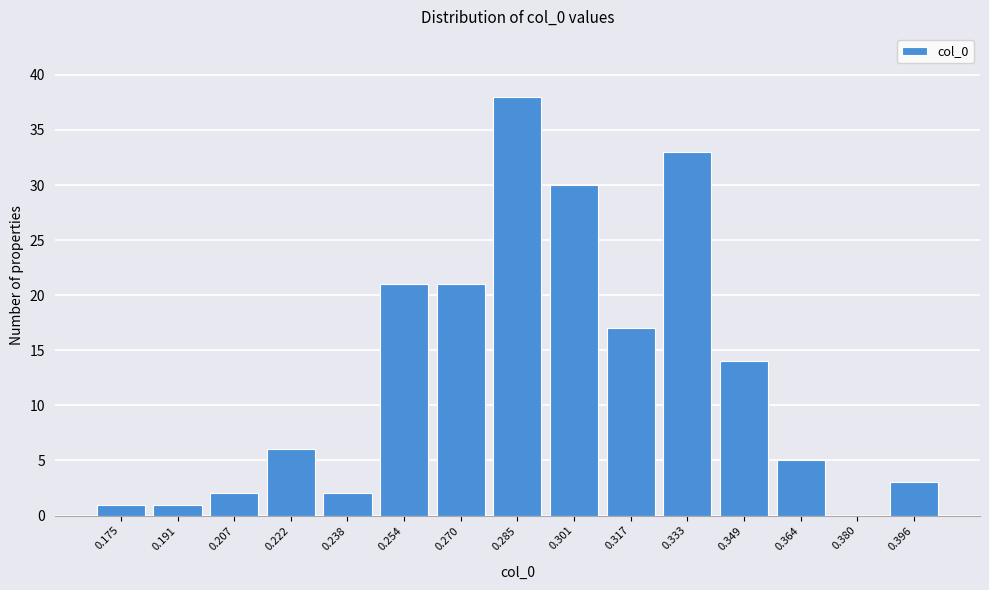

Reading right to left, list all the values displayed in this chart.

0.396=3	0.380=0	0.364=5	0.349=14	0.333=33	0.317=17	0.301=30	0.285=38	0.270=21	0.254=21	0.238=2	0.222=6	0.207=2	0.191=1	0.175=1